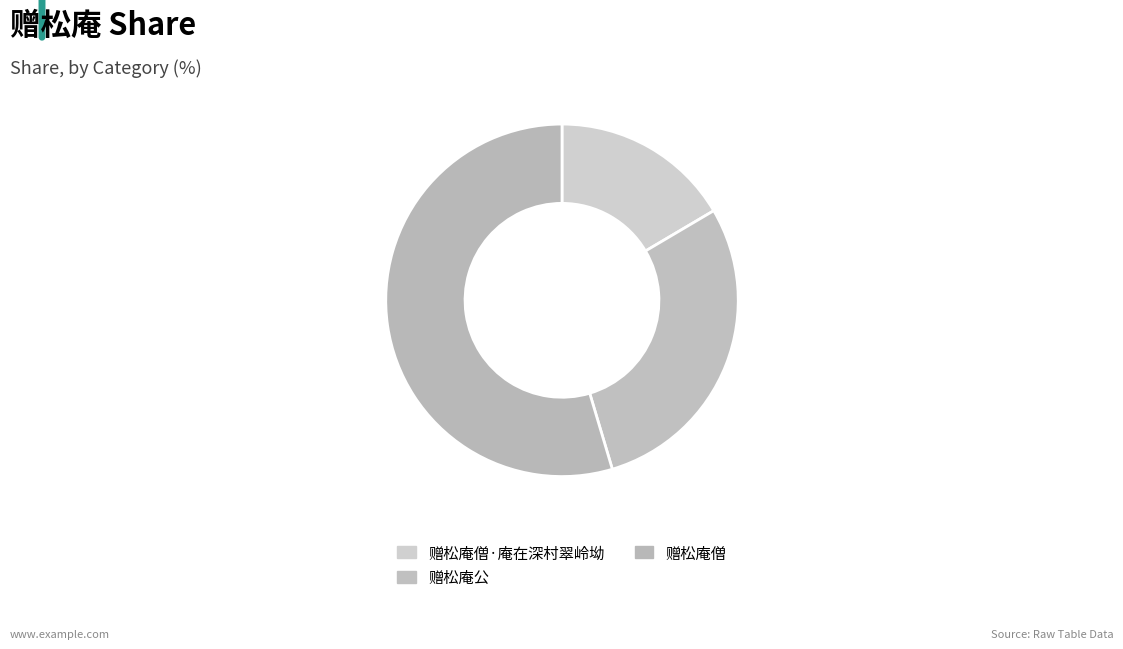

True or false: 赠松庵僧·庵在深村翠岭坳 accounts for 17% of the total.

True